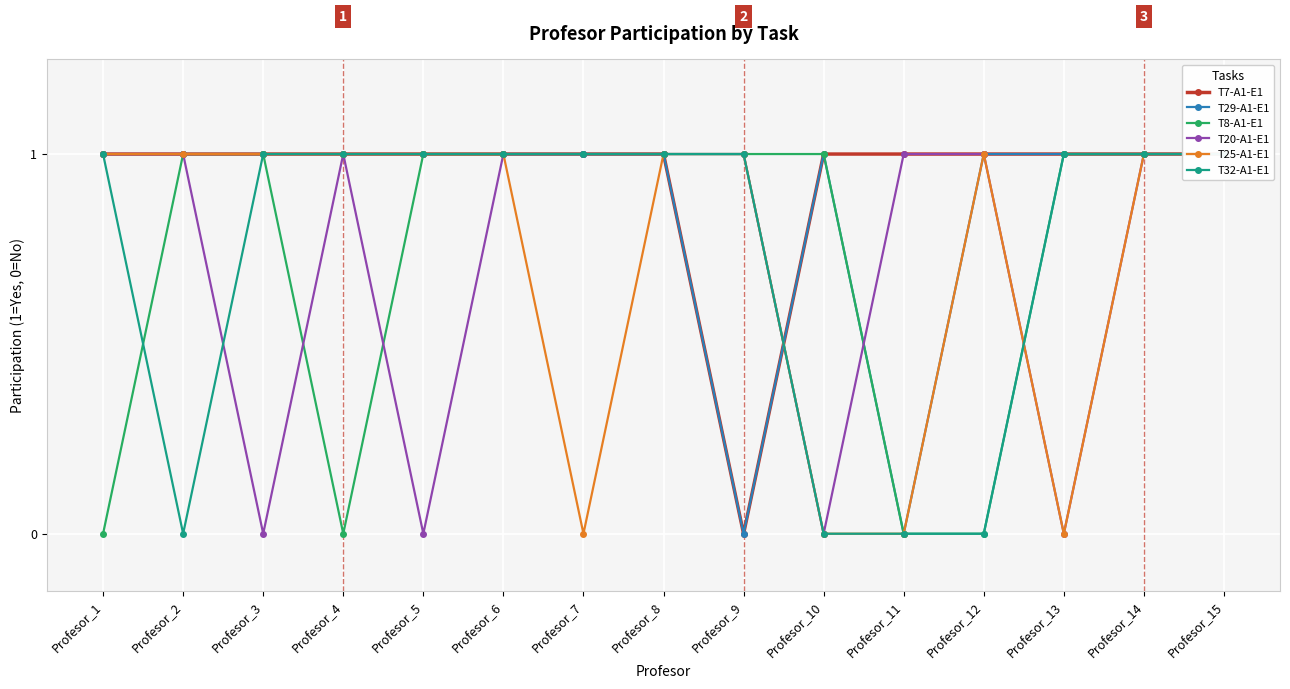

Is the value of T7-A1-E1 at Profesor_3 greater than the value of T29-A1-E1 at Profesor_15?

No